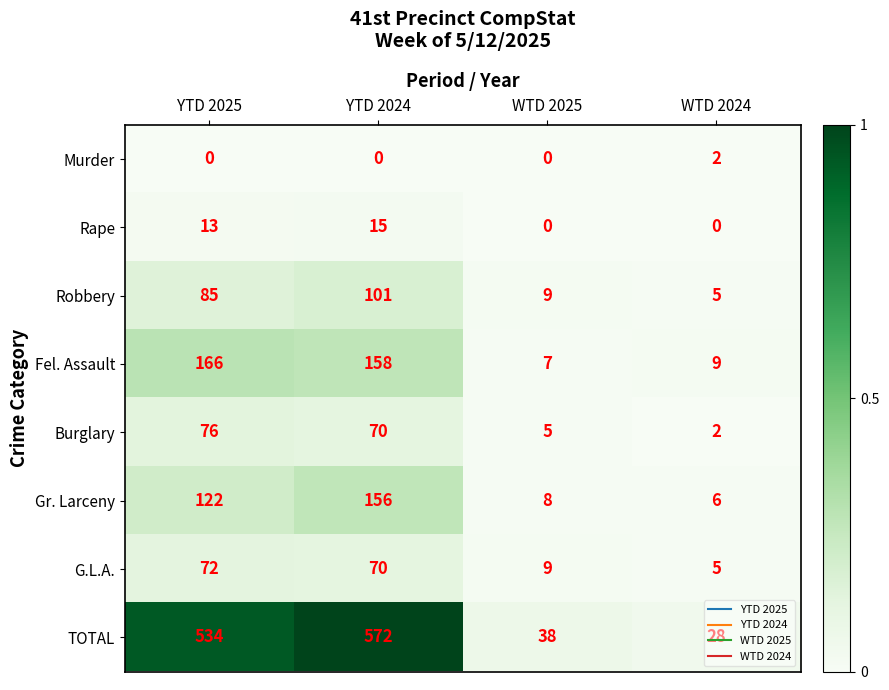

How many categories are shown in the chart?

4